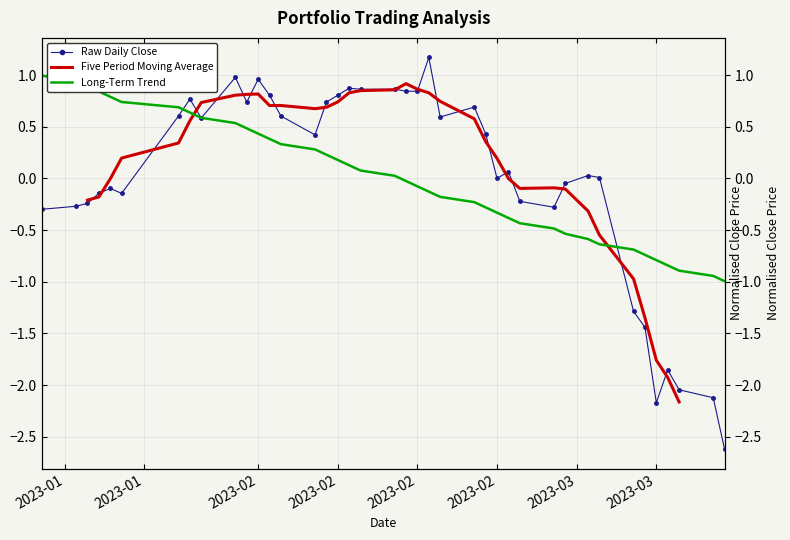

How many values in Raw Daily Close are above zero?

23